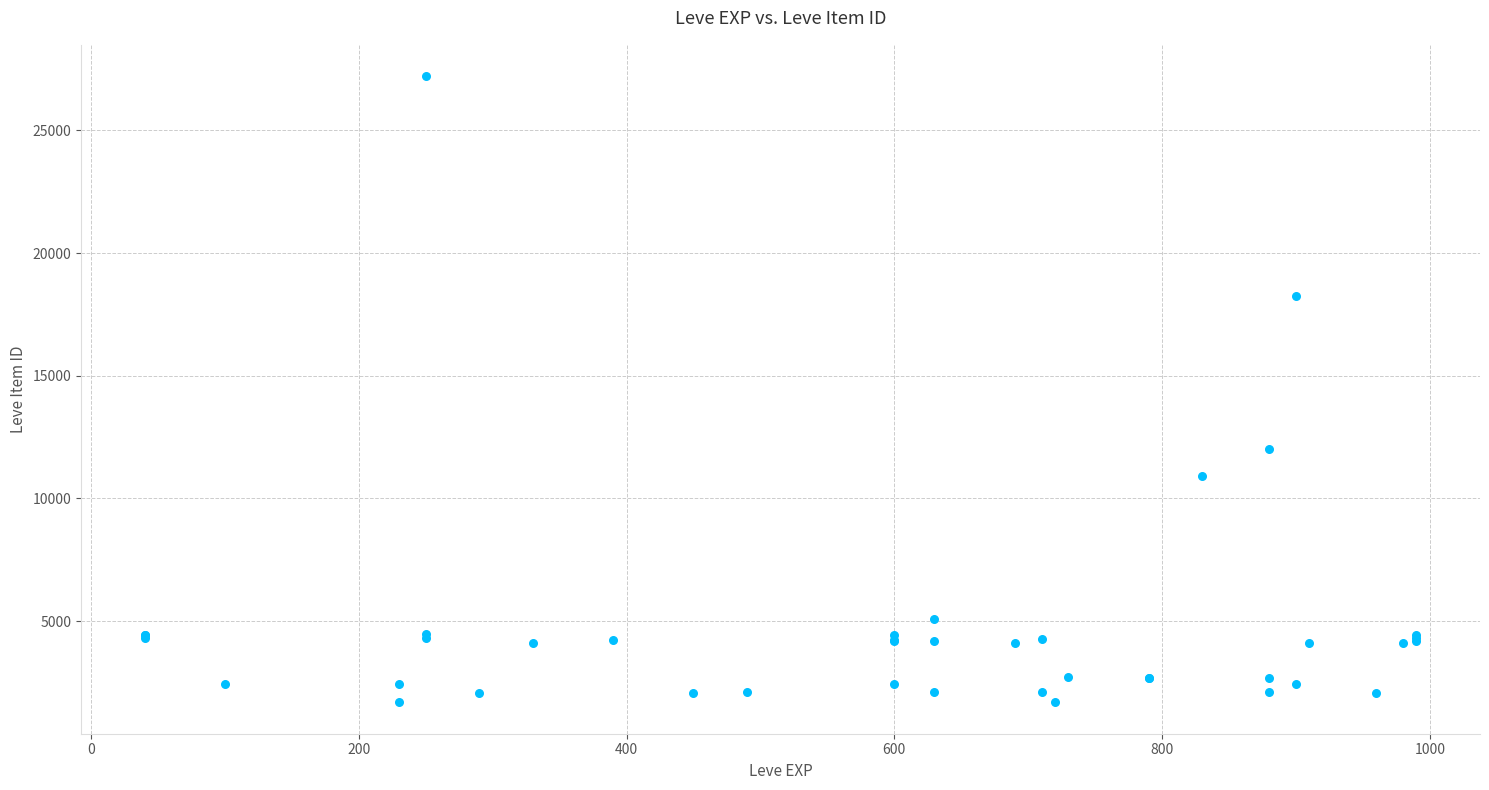

What Y value in the scatter plot is closest to 14448?

12018